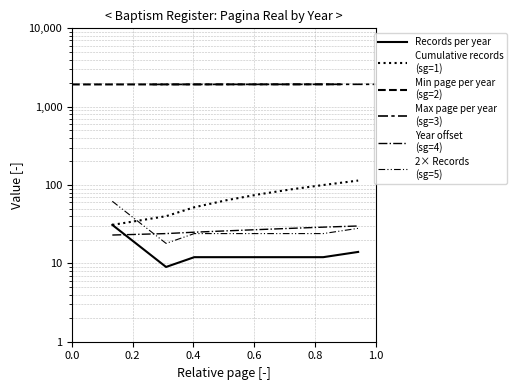

Which series has the widest spread of values?

Cumulative records
(sg=1)